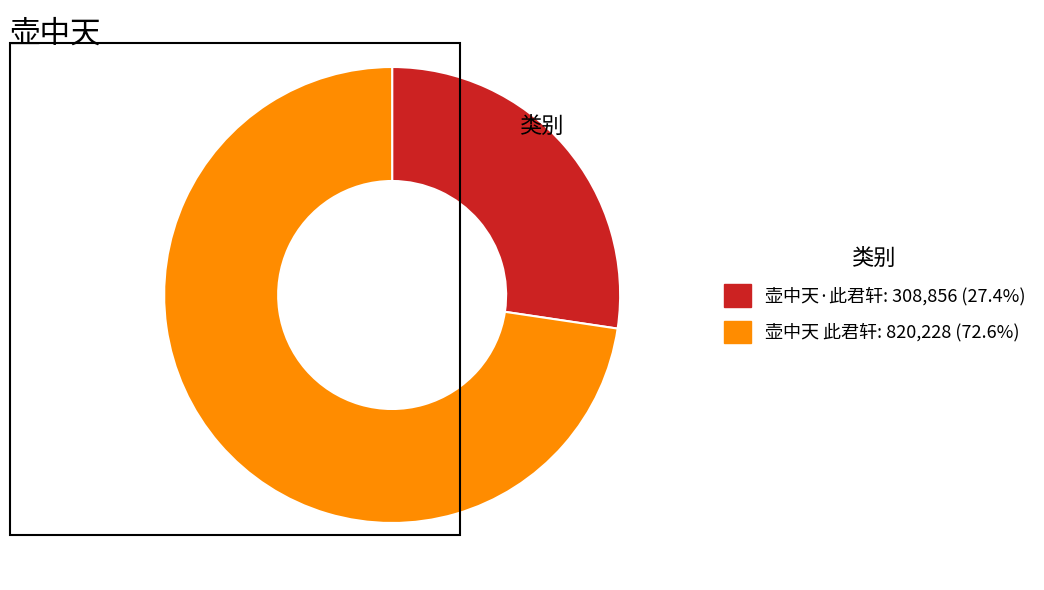

How many slices are in this pie chart?

2